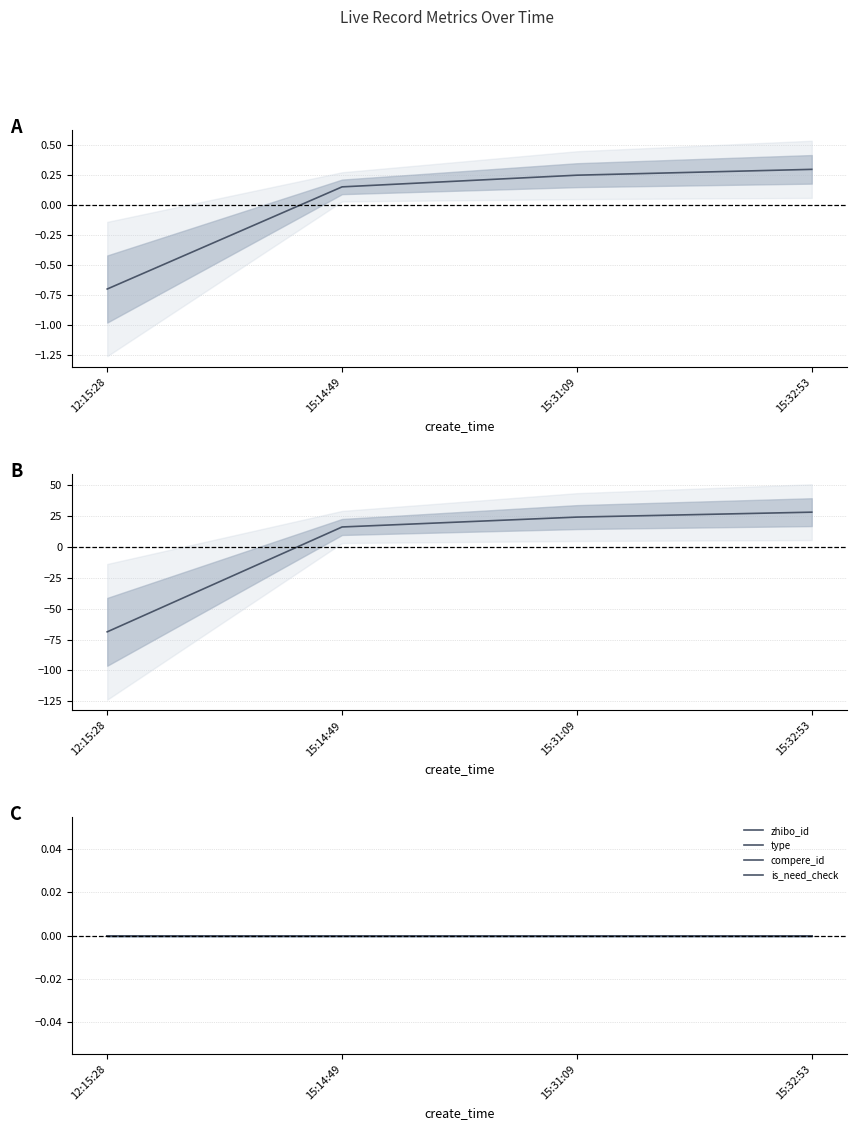

True or false: type and compere_id cross at least once.

False